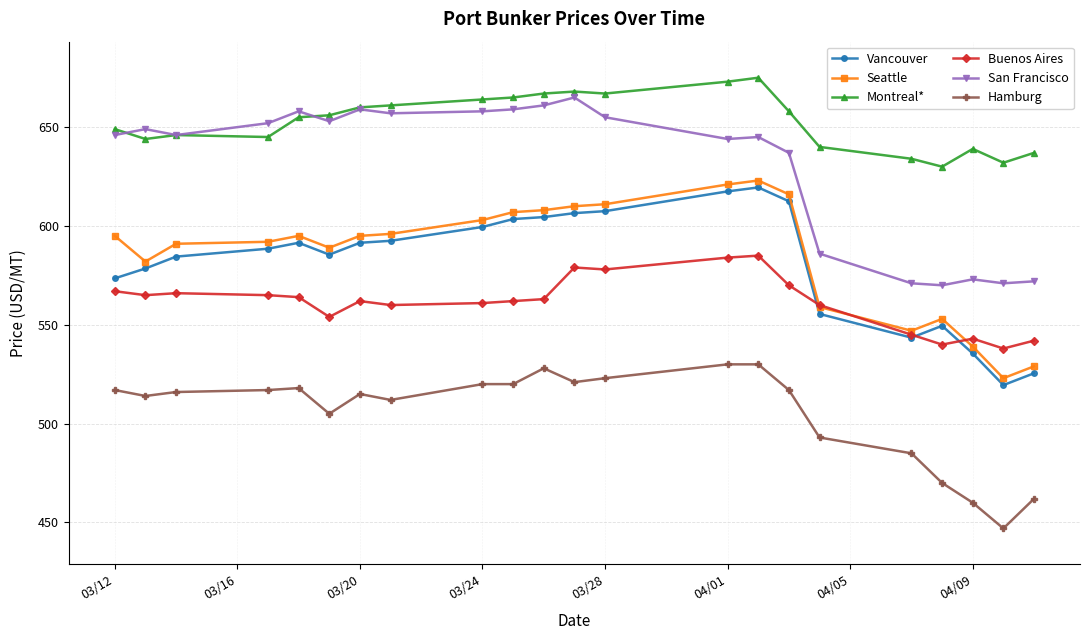

Does the chart display data point markers on the line(s)?

Yes